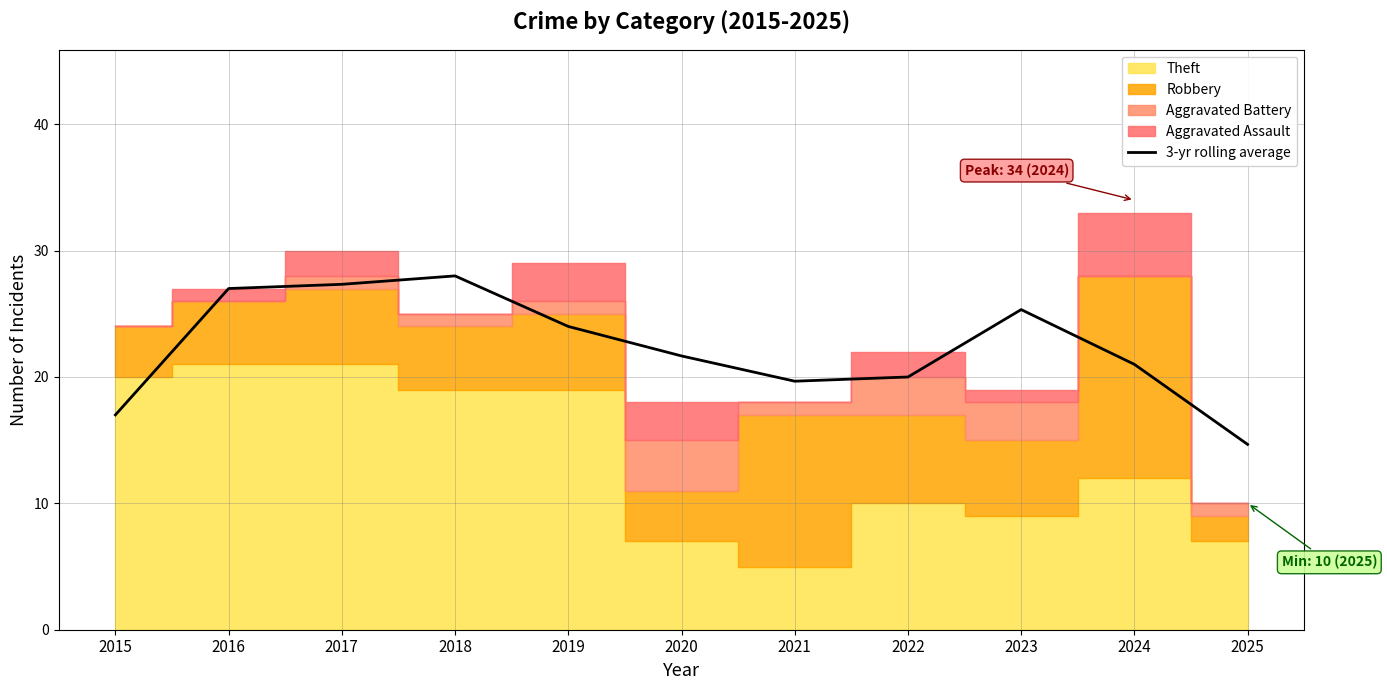

Reading left to right, list all the values displayed in this chart.

17.0	27.0	27.3	28.0	24.0	21.7	19.7	20.0	25.3	21.0	14.7